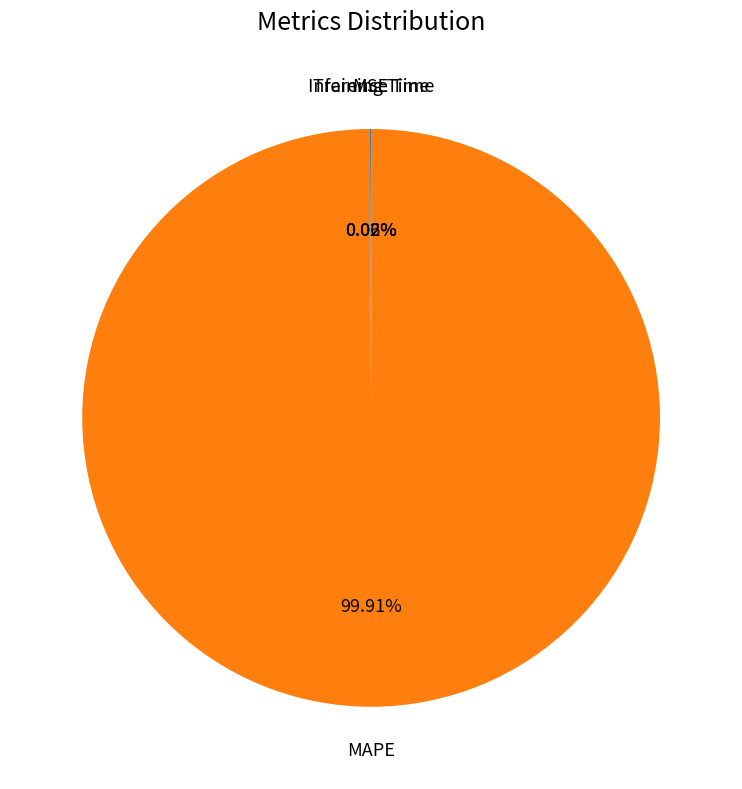

Is there a majority slice in this chart?

Yes